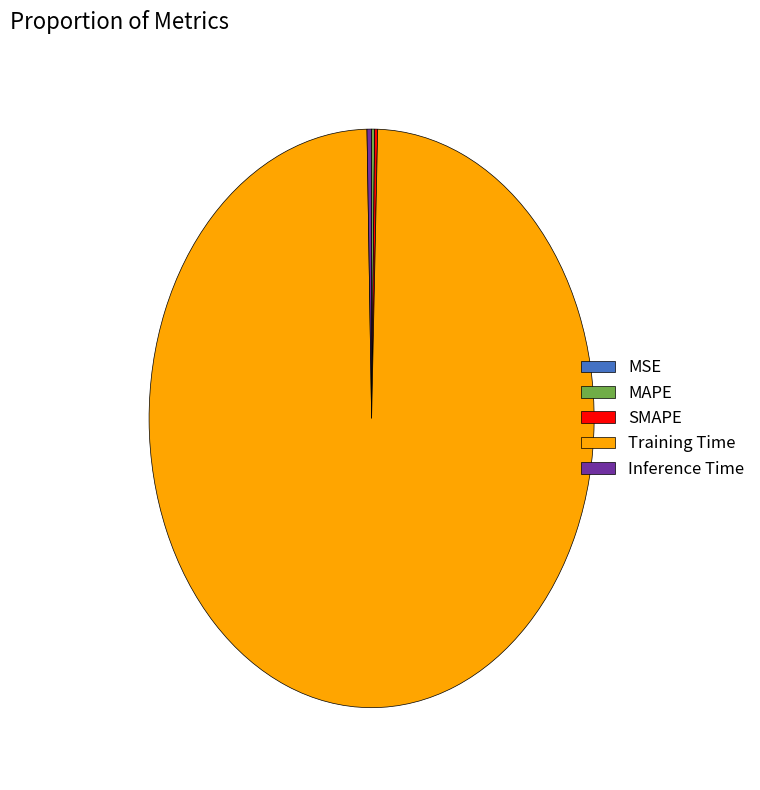

True or false: Training Time accounts for 99% of the total.

True